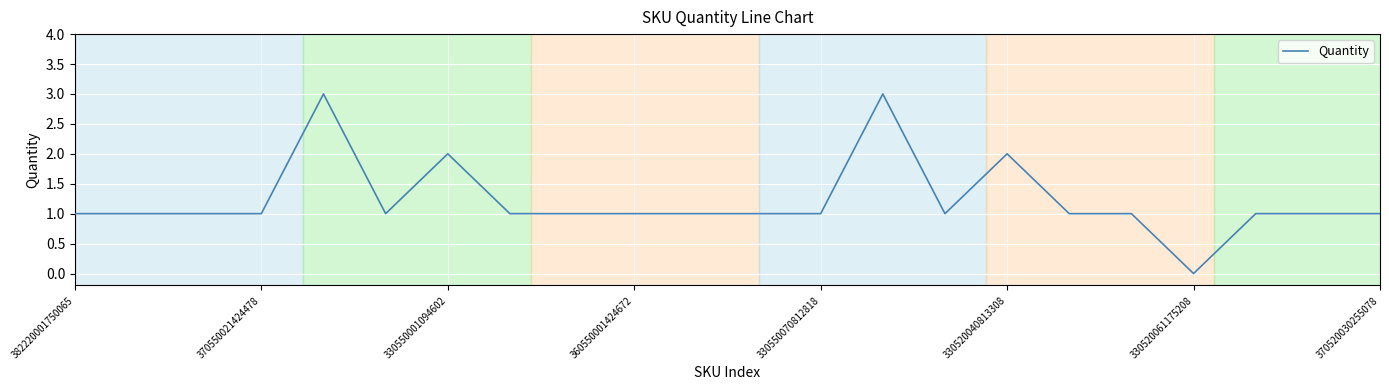

What is the difference between the maximum and minimum values?

3